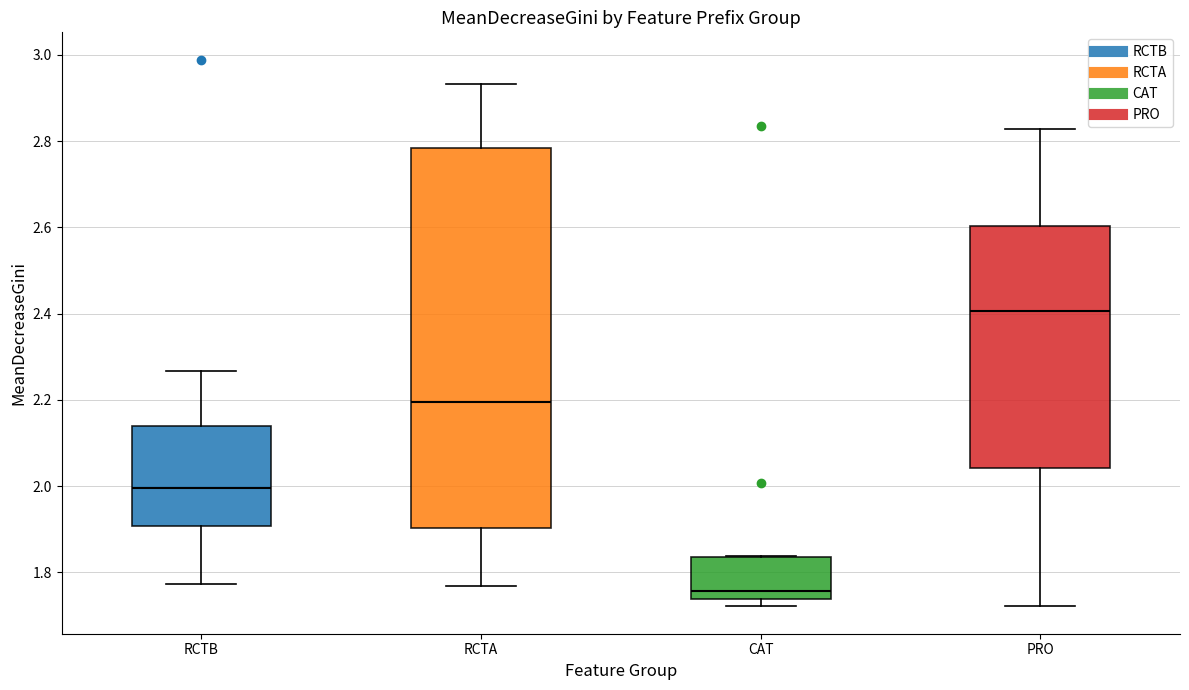

Which box is the tallest, from its lower edge to its upper edge?

RCTA